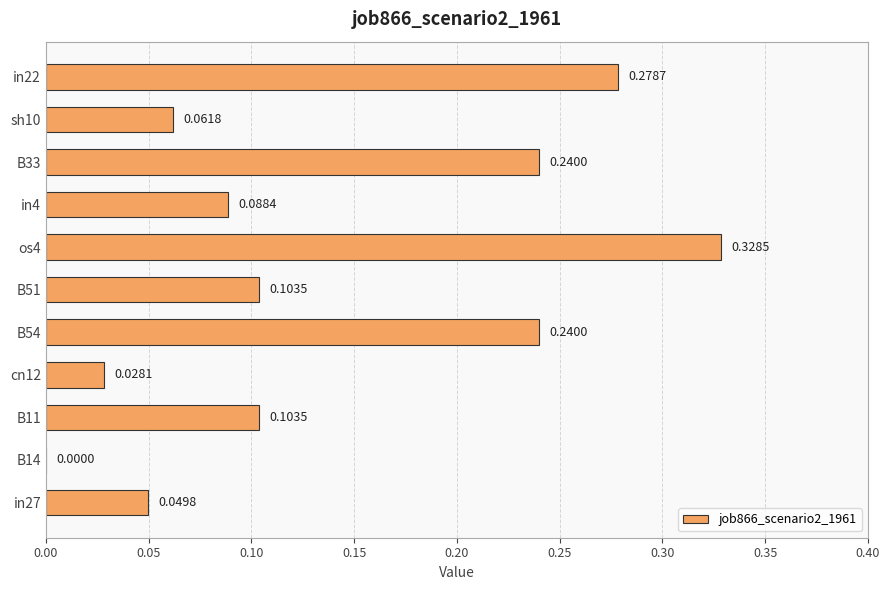

What is the sum of all values?

1.5